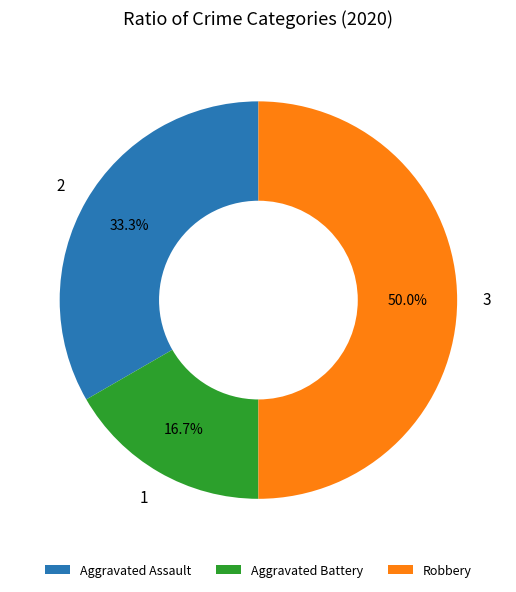

What is the total percentage of Aggravated Assault and Robbery?

83.3%